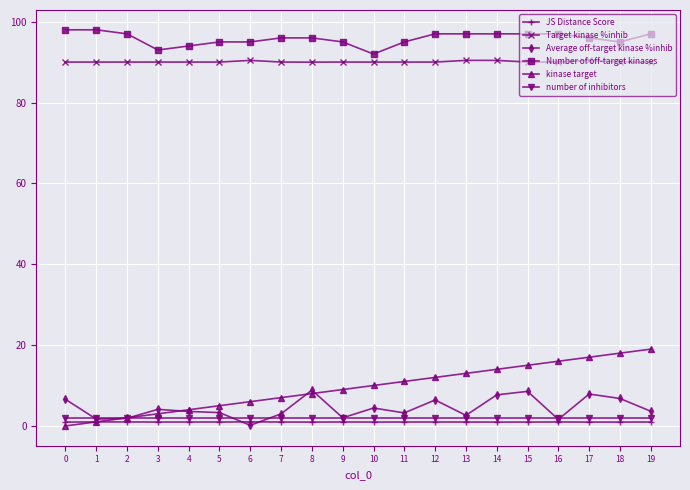

What is the minimum value for Target kinase %inhib?

90.0